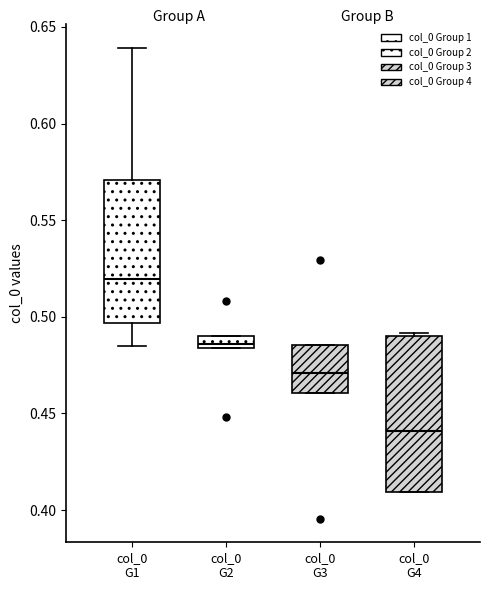

Which box is the tallest, from its lower edge to its upper edge?

col_0 G4